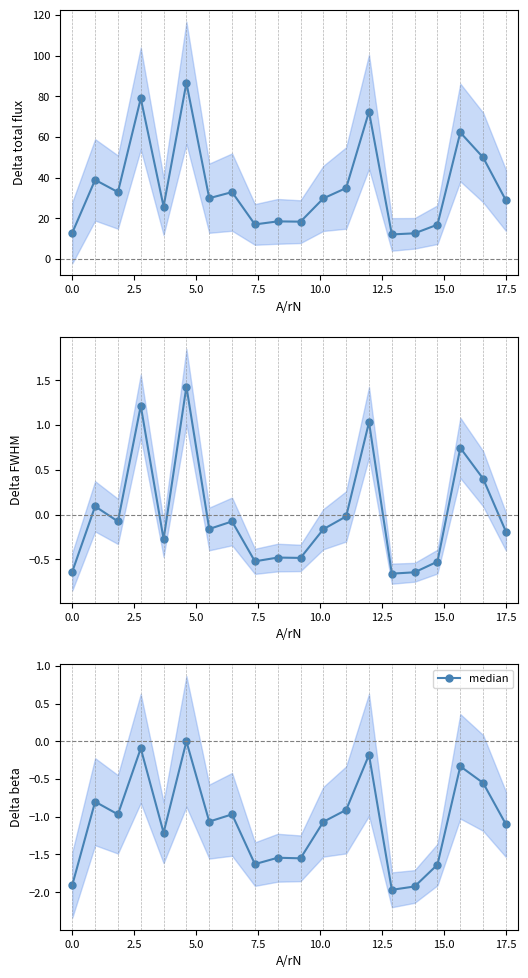

How many points are higher than both their immediate neighbors (excluding endpoints)?

7